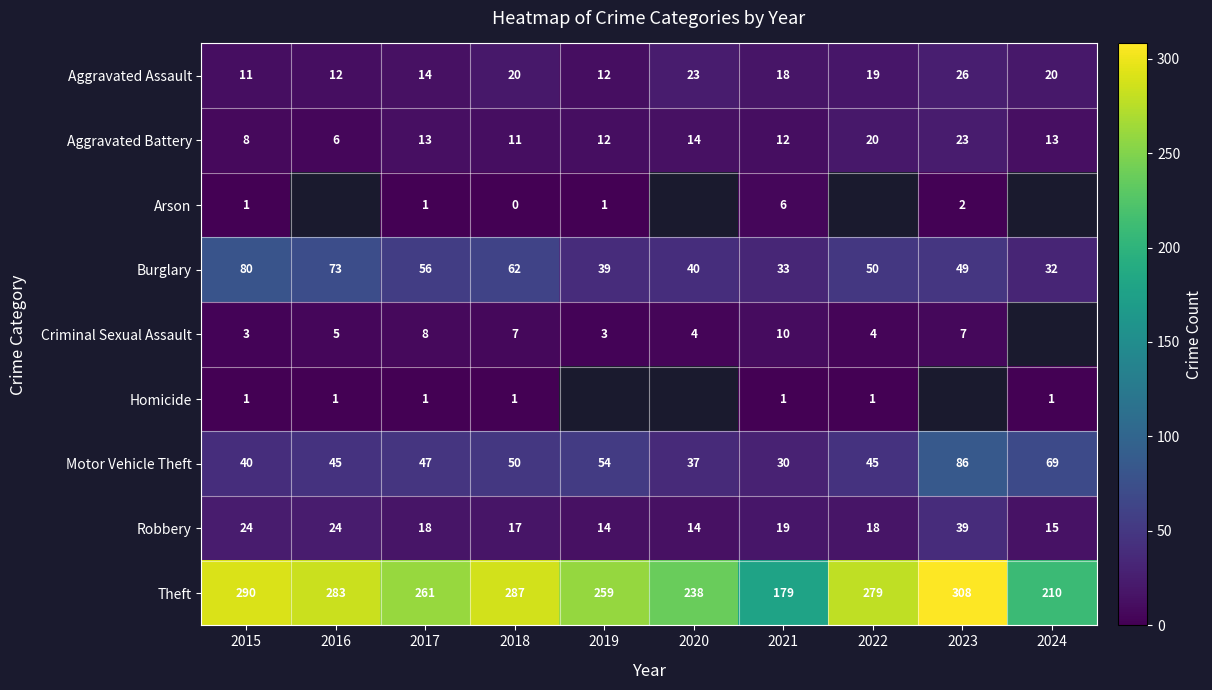

At which label does Aggravated Assault first exceed 19?

2018